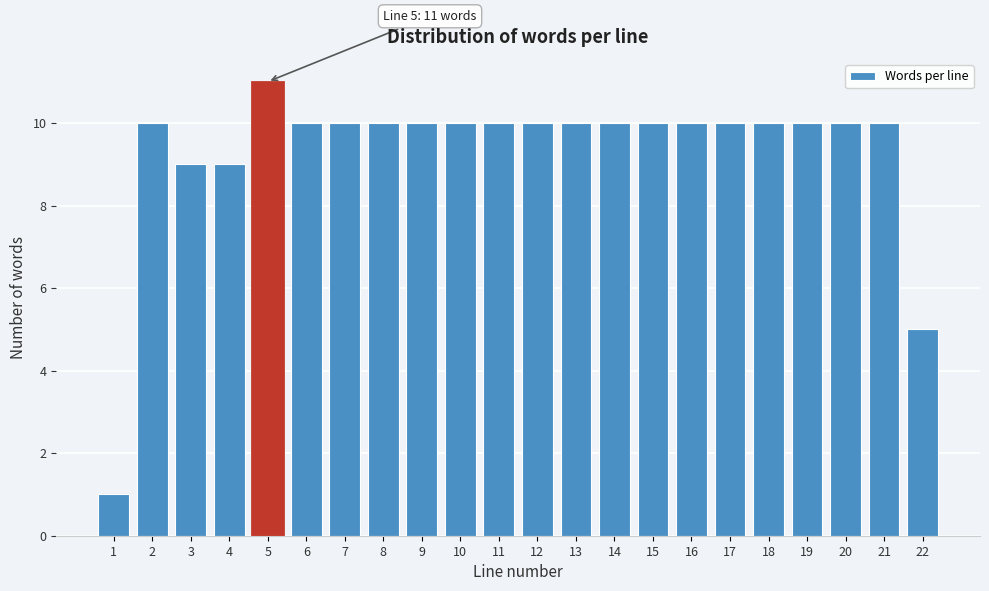

Reading left to right, list all the values displayed in this chart.

1	10	9	9	11	10	10	10	10	10	10	10	10	10	10	10	10	10	10	10	10	5